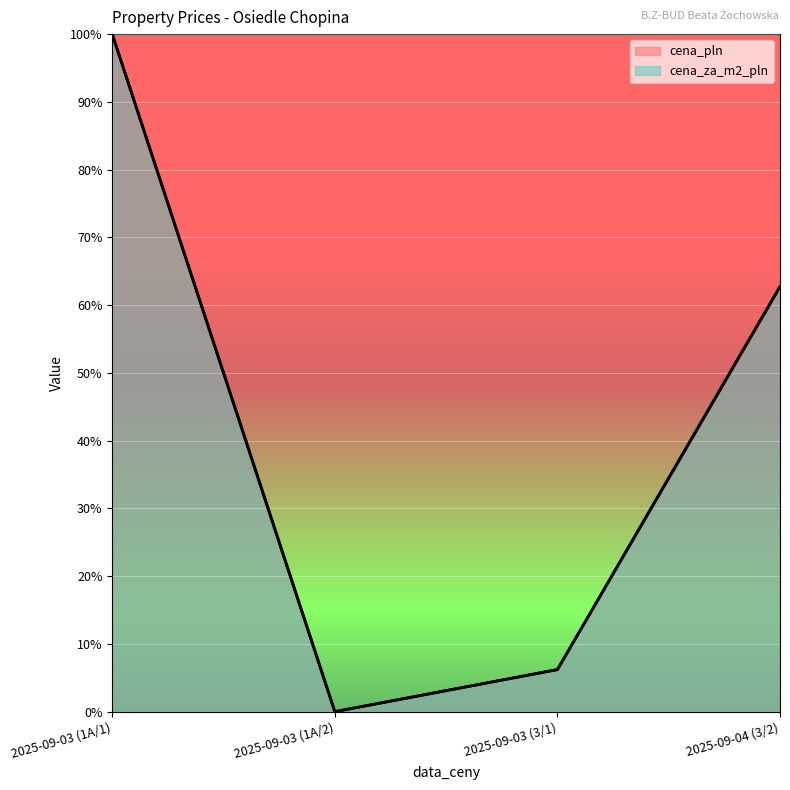

Which series has the largest range (max minus min)?

cena_pln